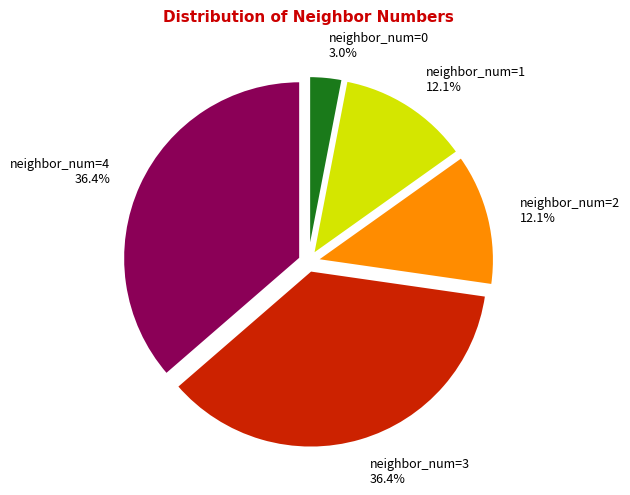

To the nearest percent, what is the combined percentage of neighbor_num=3 and neighbor_num=1?

48%